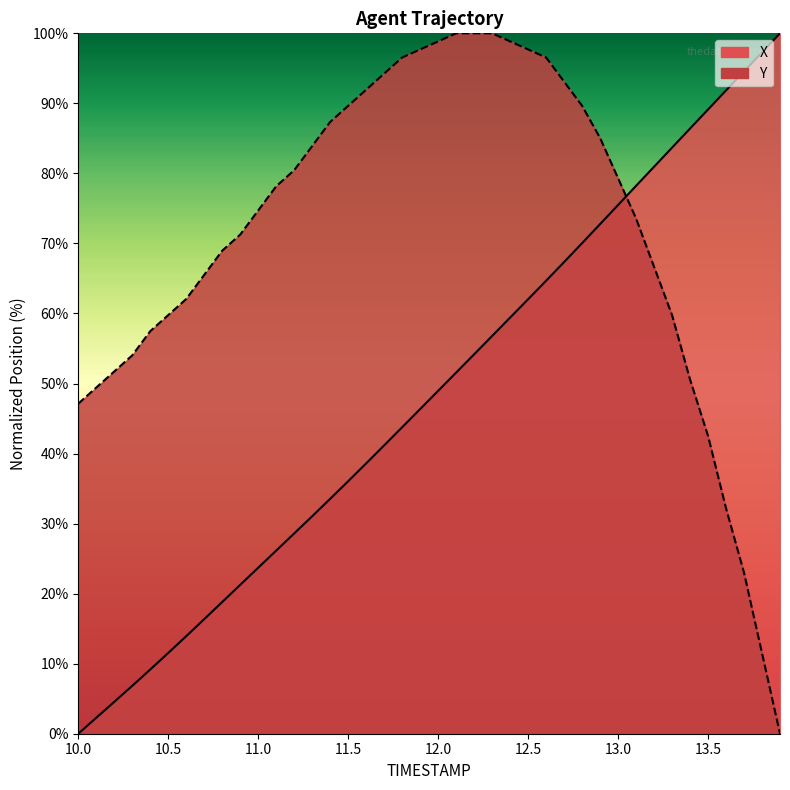

Which category has the lowest value in the X series?

10.0